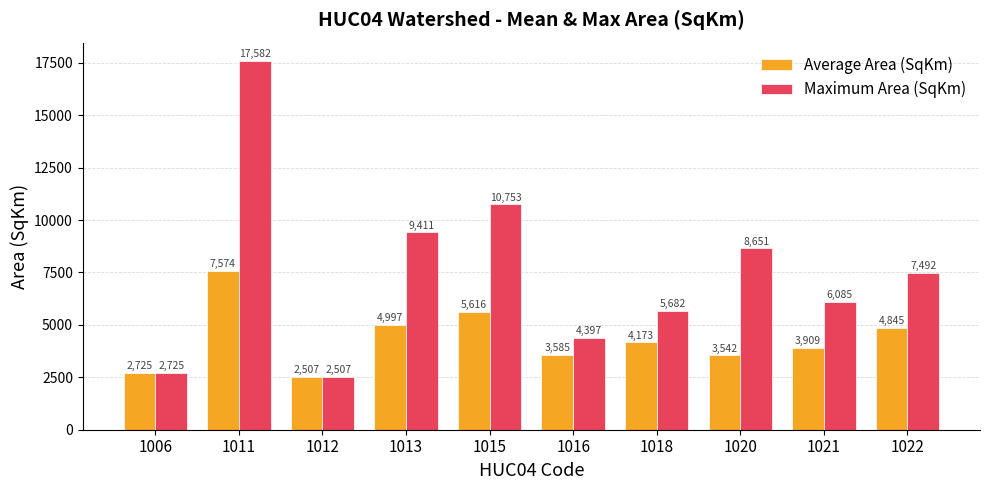

How many bars are there in each group?

2